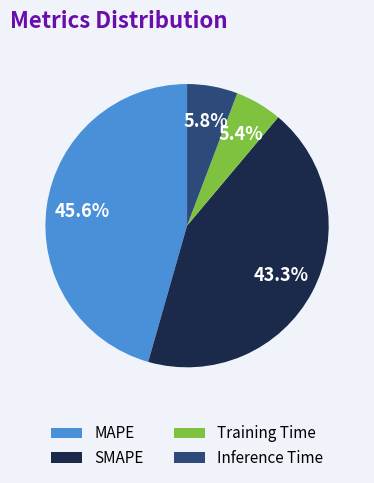

How many segments does this pie chart have?

4